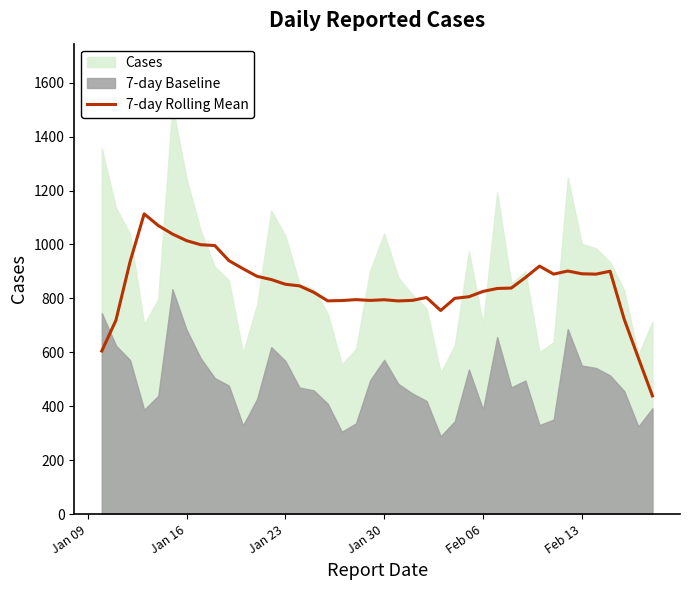

What is the lowest value of the 7-day Rolling Mean series?

438.6